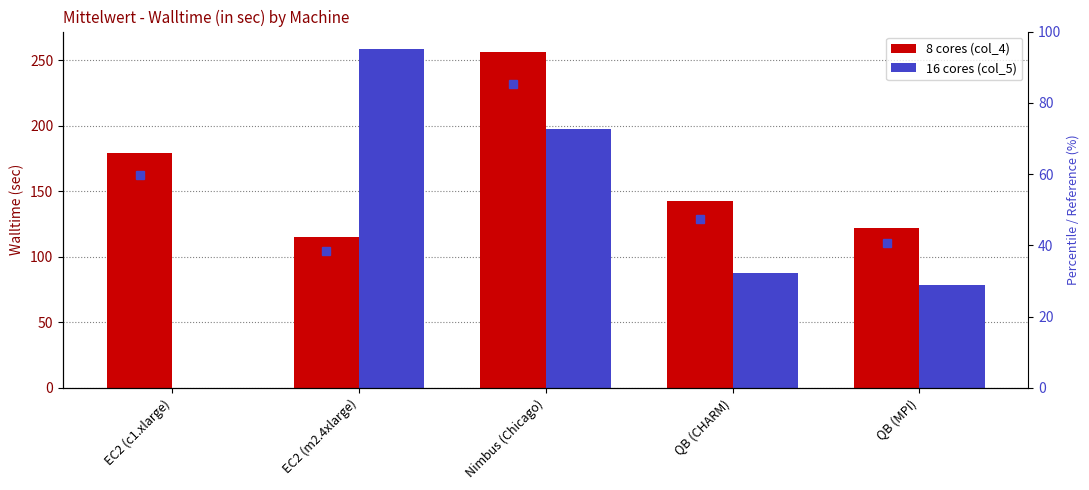

Reading left to right, list all the values displayed in this chart.

8 cores (col_4): EC2 (c1.xlarge)=179.1	EC2 (m2.4xlarge)=115.1	Nimbus (Chicago)=256.1	QB (CHARM)=142.4	QB (MPI)=122.3
16 cores (col_5): EC2 (c1.xlarge)=0.0	EC2 (m2.4xlarge)=258.8	Nimbus (Chicago)=197.1	QB (CHARM)=88.0	QB (MPI)=78.5